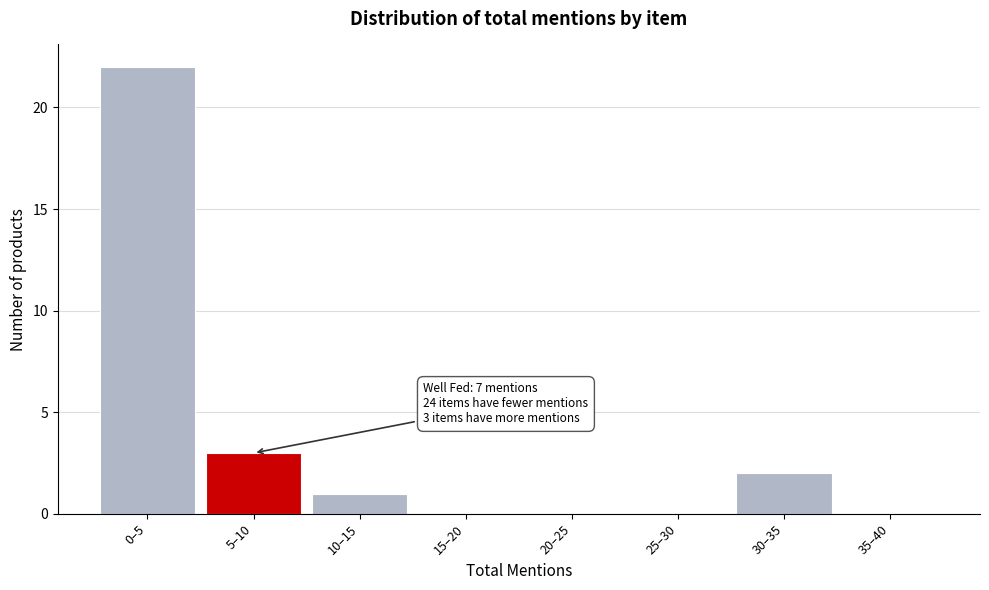

Which has a higher value, 10–15 or 0–5?

0–5